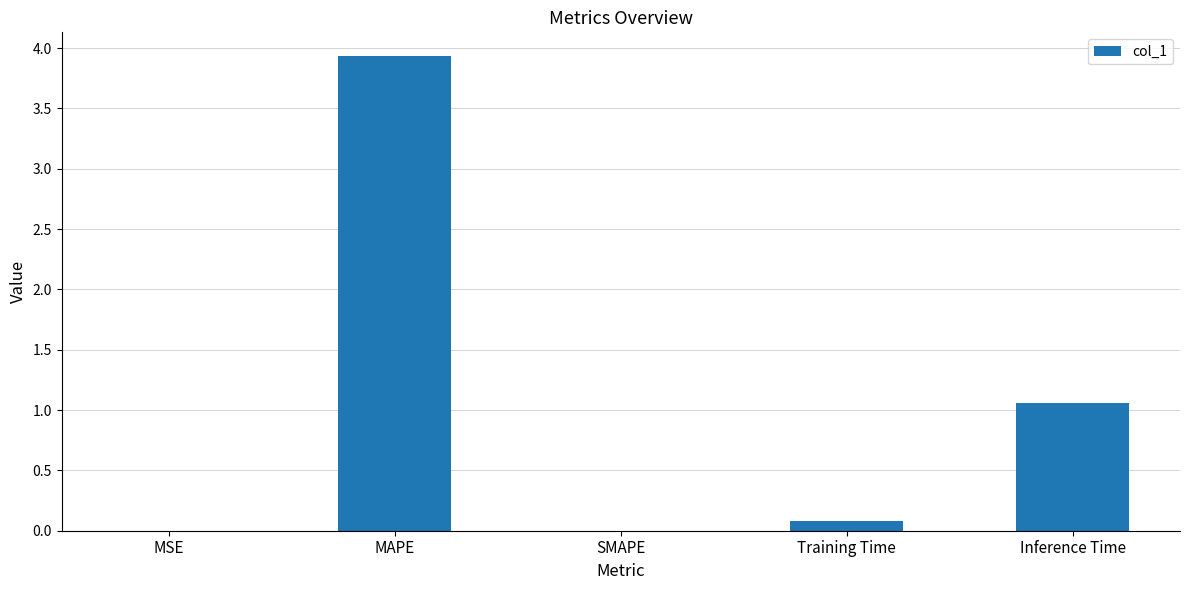

What is the sum of the values at MAPE and Inference Time?

5.0